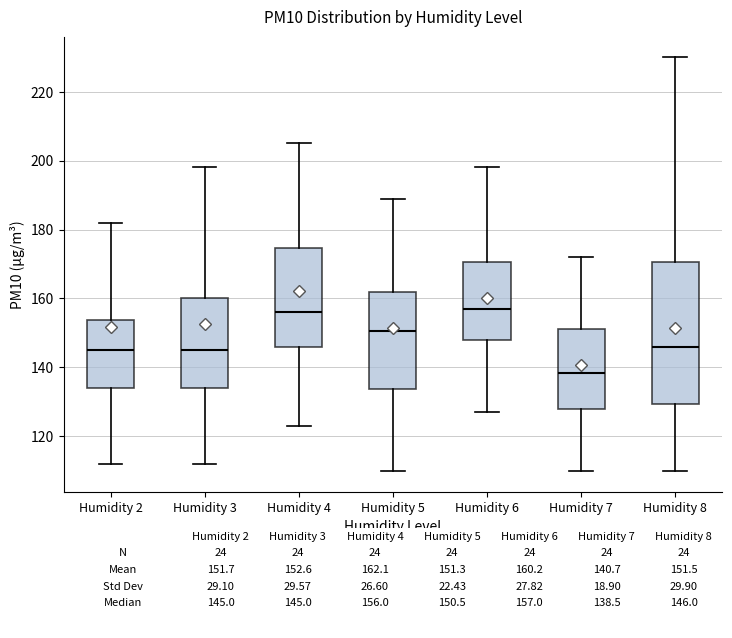

Where does the median line of the box for Humidity 7 sit on the y-axis? The values are not printed on the chart, so give them approximately, as read against the axis.

138